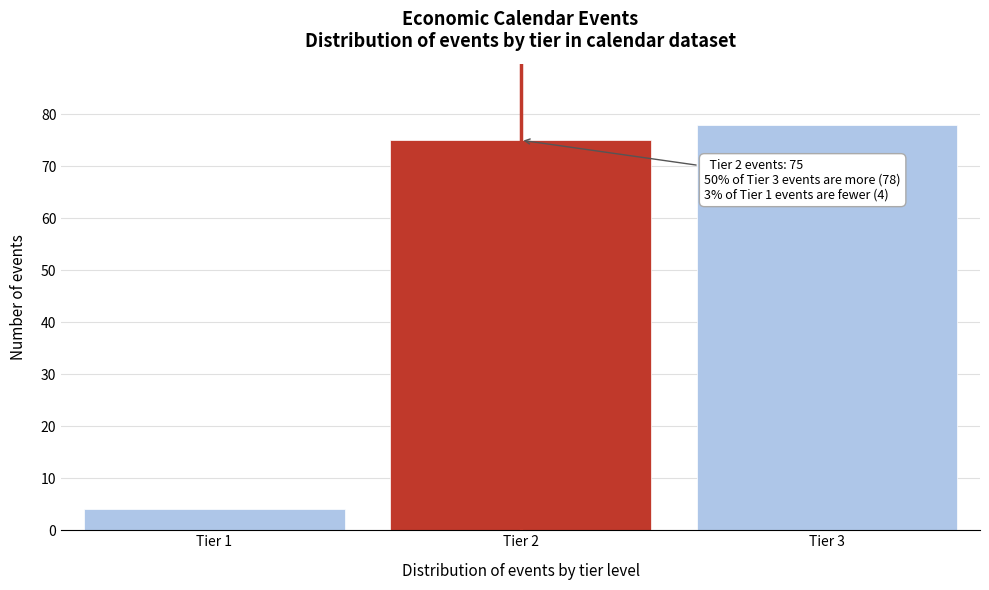

Reading left to right, extract all data points from this chart.

4	75	78